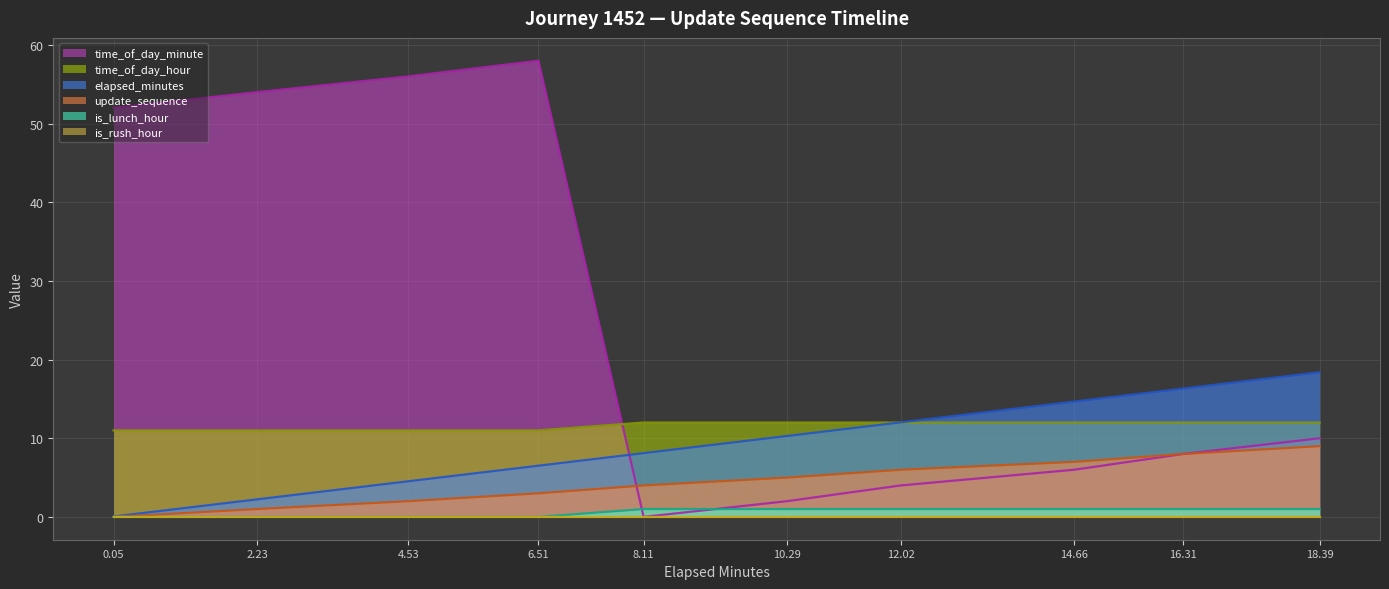

How many time_of_day_hour values are between 11 and 12?

10